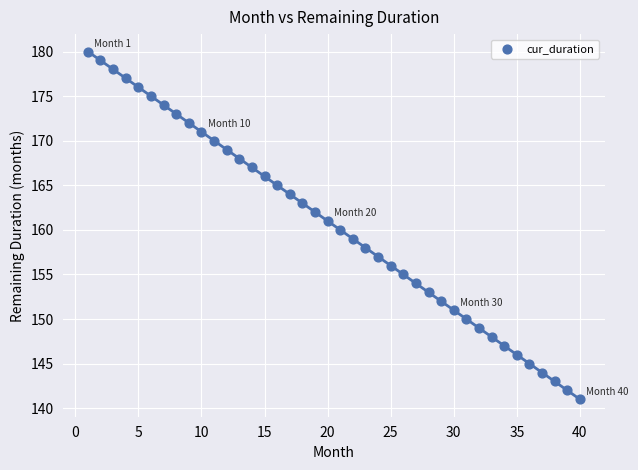

What is the range of Y values (max minus min)?

39